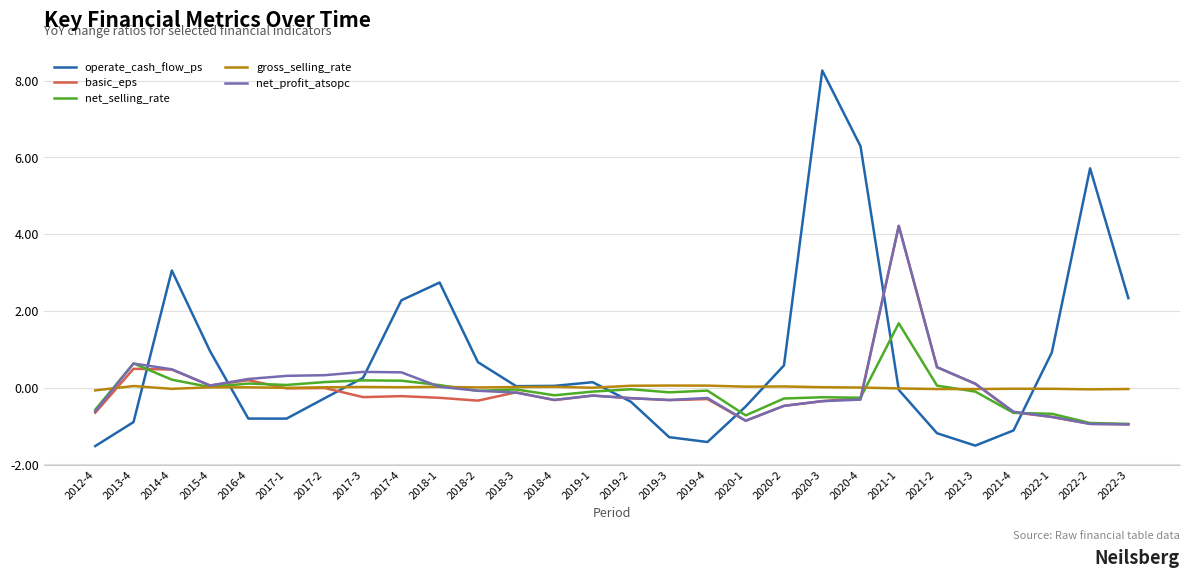

What is the sum of the gross_selling_rate values at 2019-3 and 2015-4?

0.1